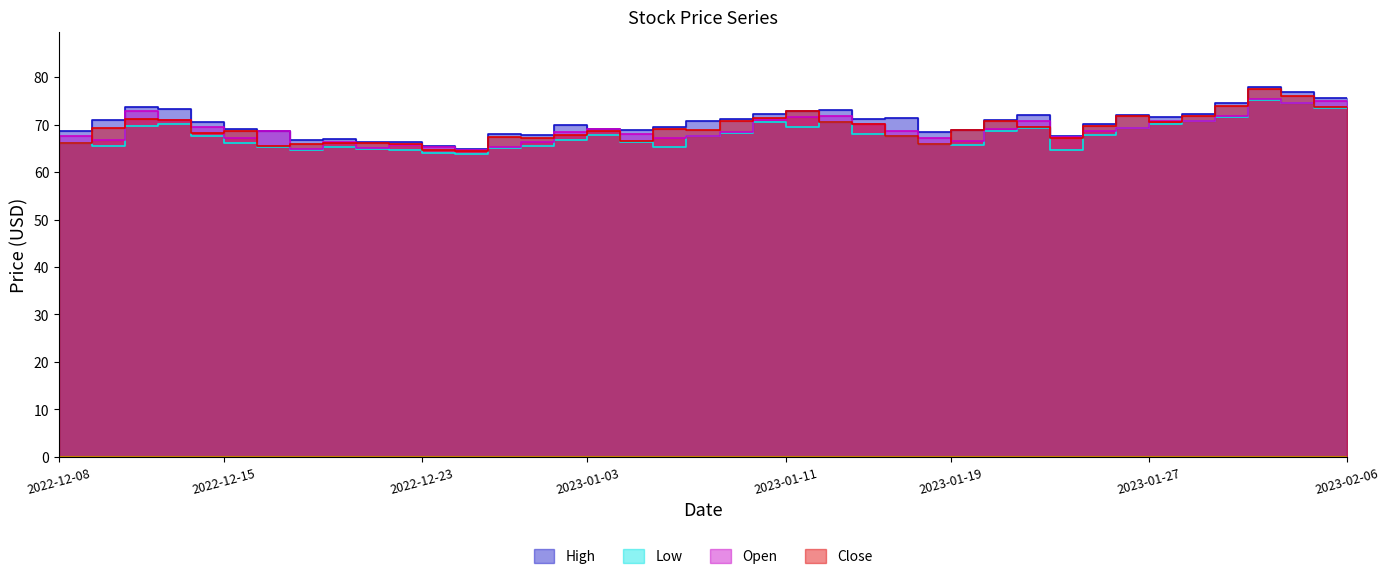

What are all the series names shown in the legend?

High, Low, Open, Close